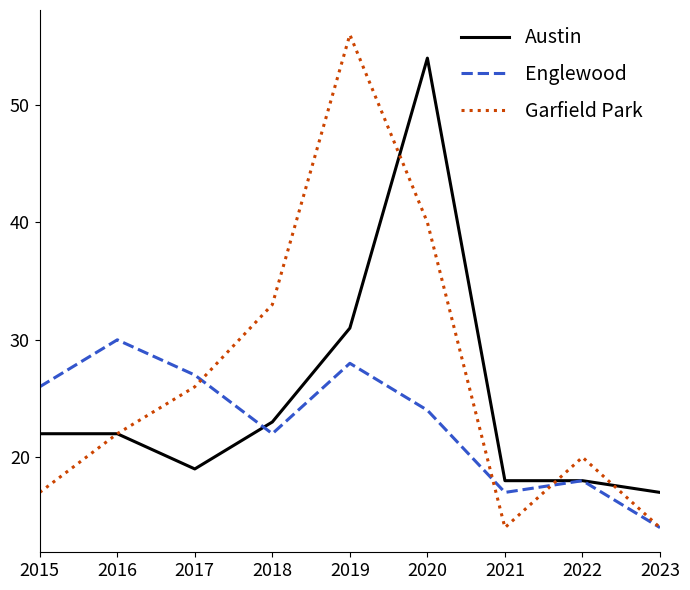

List the series in order of their overall mean, highest first.

Garfield Park, Austin, Englewood